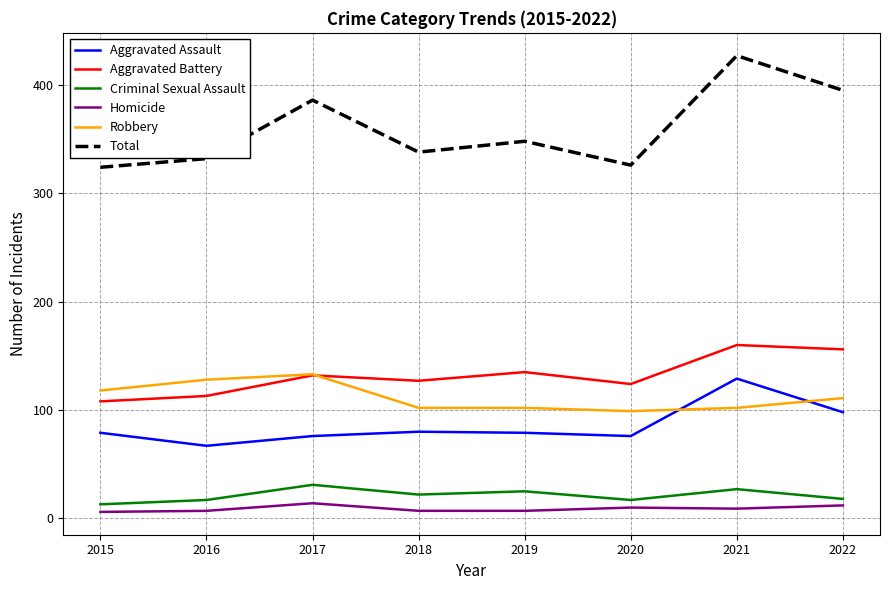

True or false: Total and Aggravated Battery intersect in this chart.

False